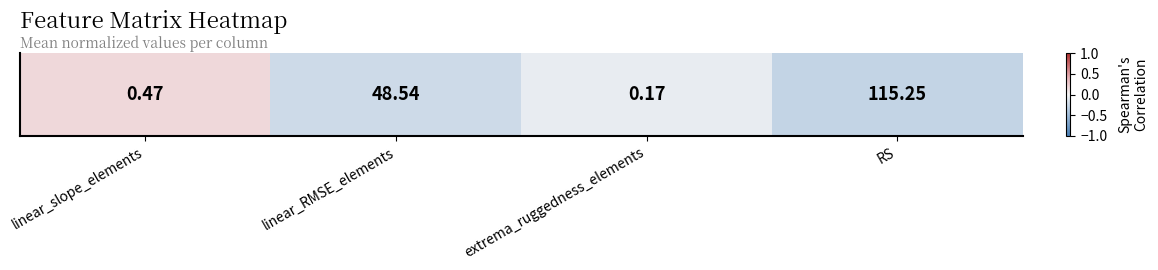

List the labels in order of value, largest first.

linear_slope_elements, extrema_ruggedness_elements, linear_RMSE_elements, RS